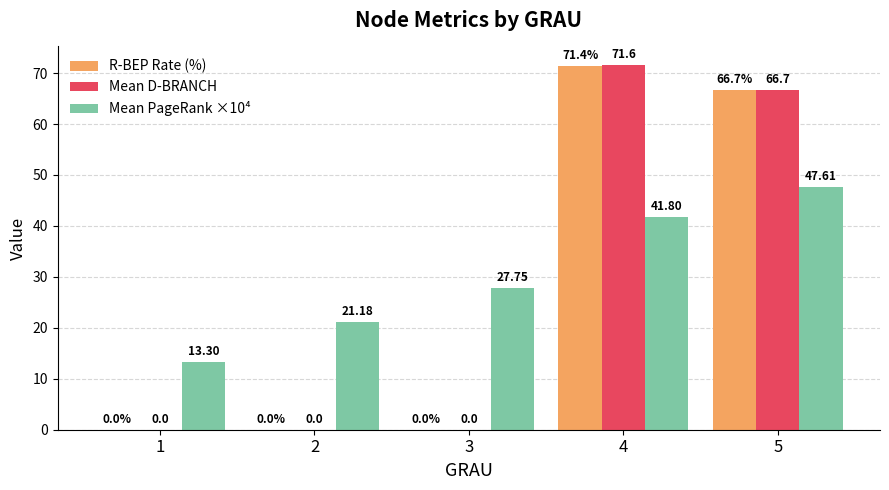

Reading left to right, what are all the values shown in this chart?

R-BEP Rate (%): 0.0	0.0	0.0	71.4	66.7
Mean D-BRANCH: 0.0	0.0	0.0	71.6	66.7
Mean PageRank ×10⁴: 13.3	21.2	27.8	41.8	47.6